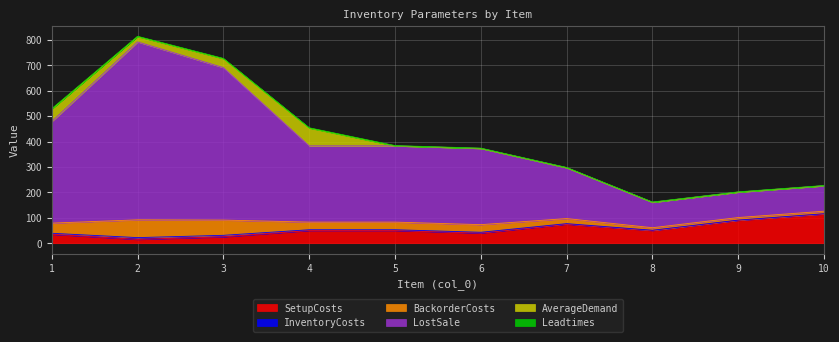

Which has a higher value, 9 or 3?

9